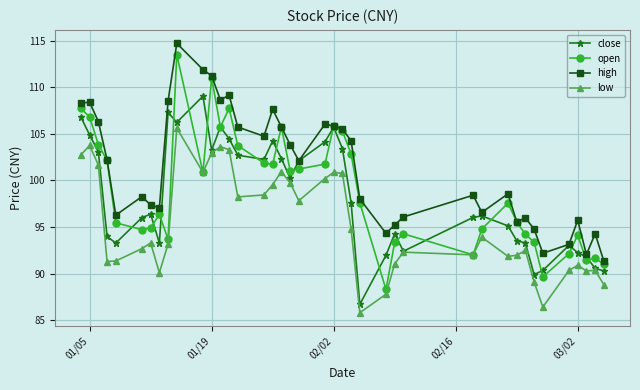

What is the value of the close point at the 7th from the left?

96.4